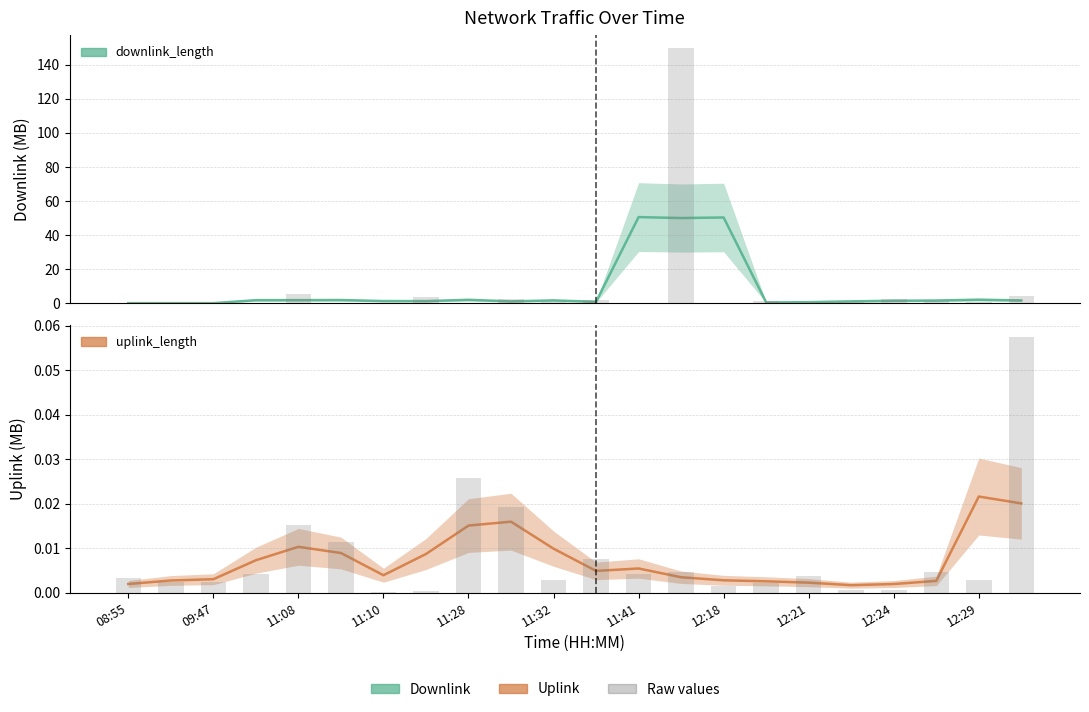

What is the total value across all series at 17?

1.1